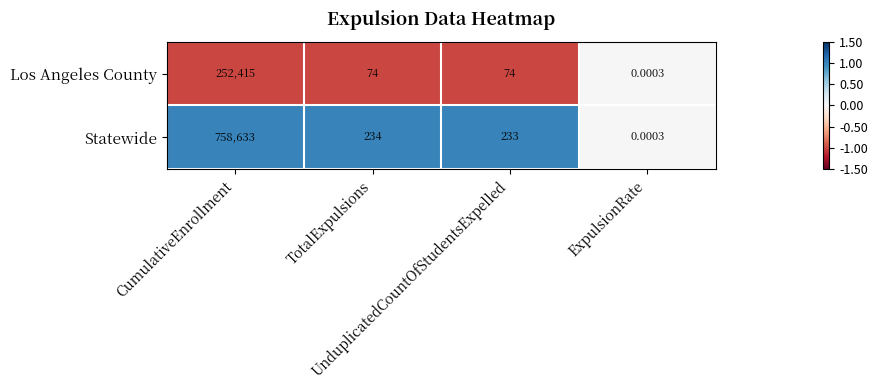

What is the difference between the highest and lowest values at UnduplicatedCountOfStudentsExpelled?

159.0